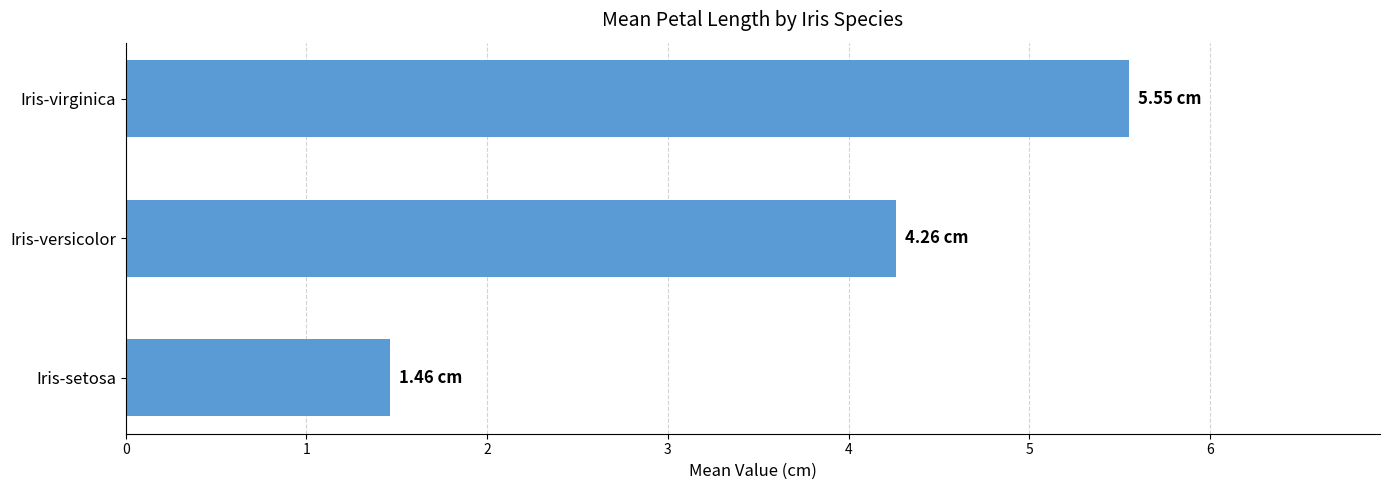

Are the bars horizontal?

Yes